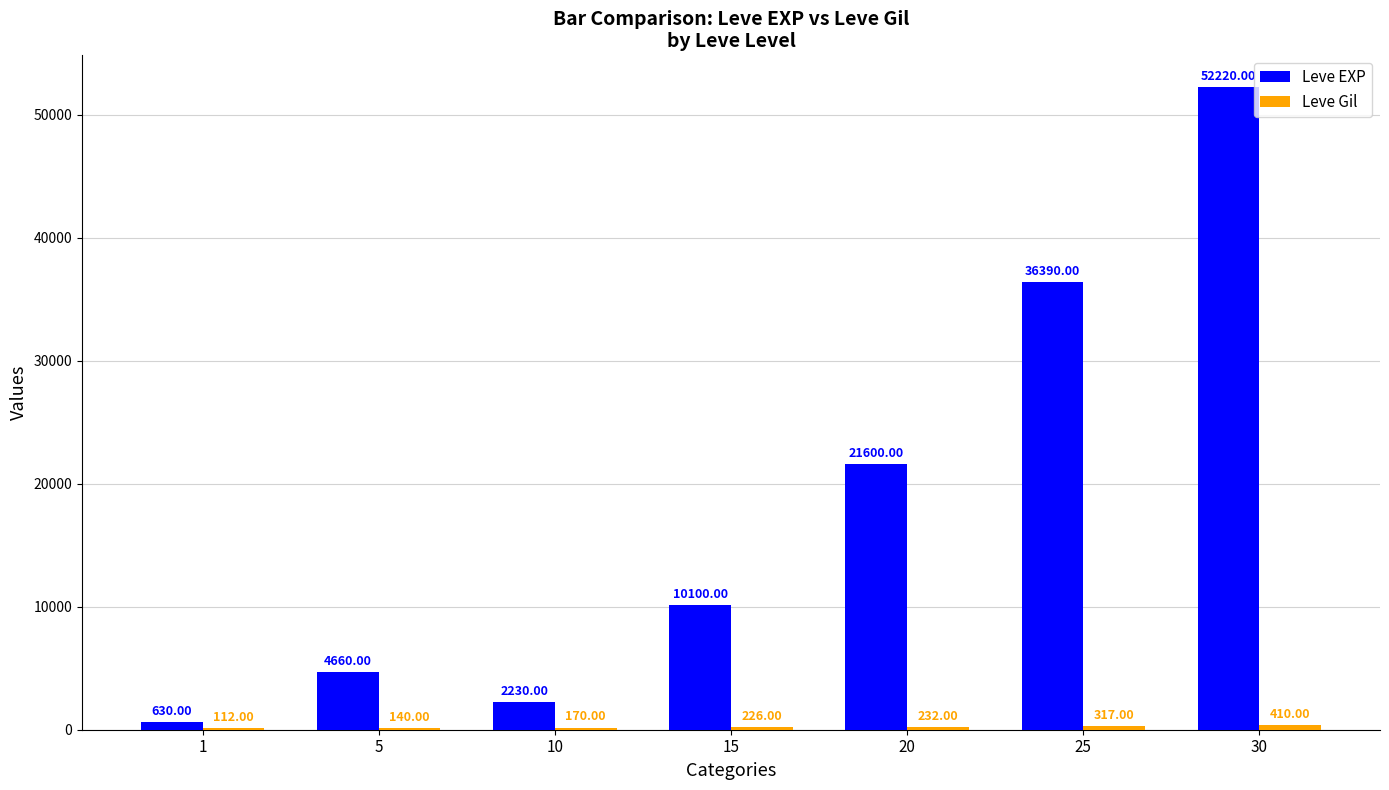

What is the sum of all Leve EXP values?

127830